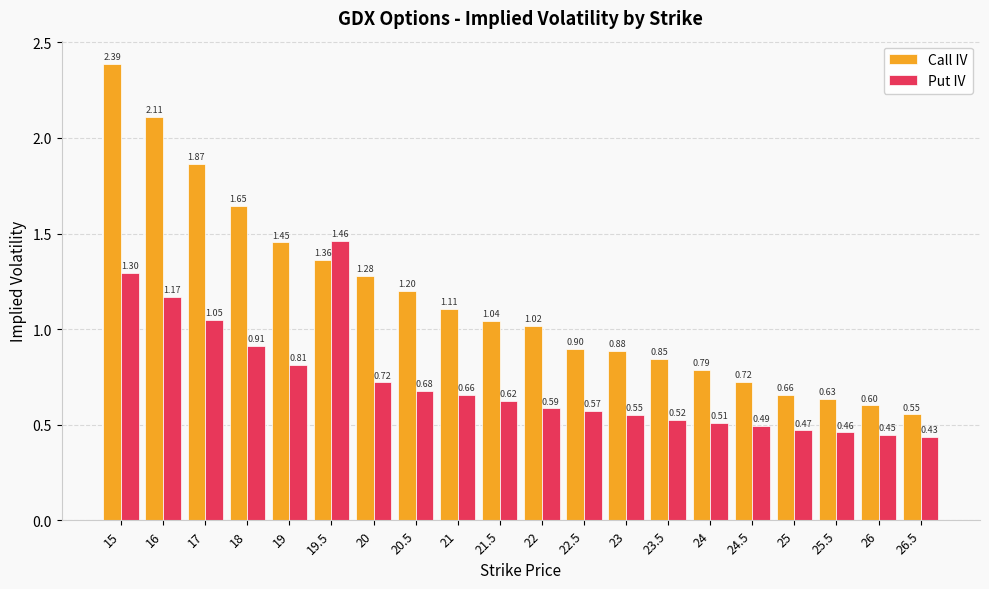

How many distinct data groups are displayed?

2